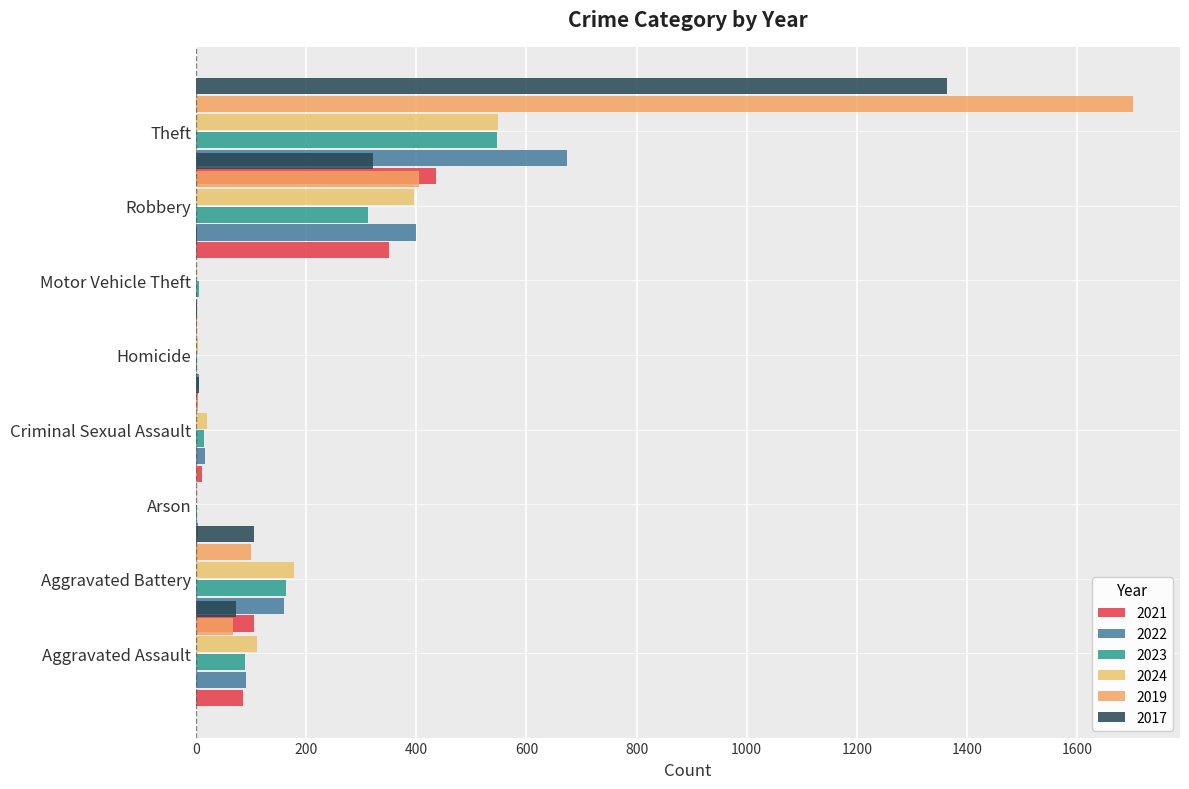

Is it true that 2024 equals 247 at Aggravated Battery?

False